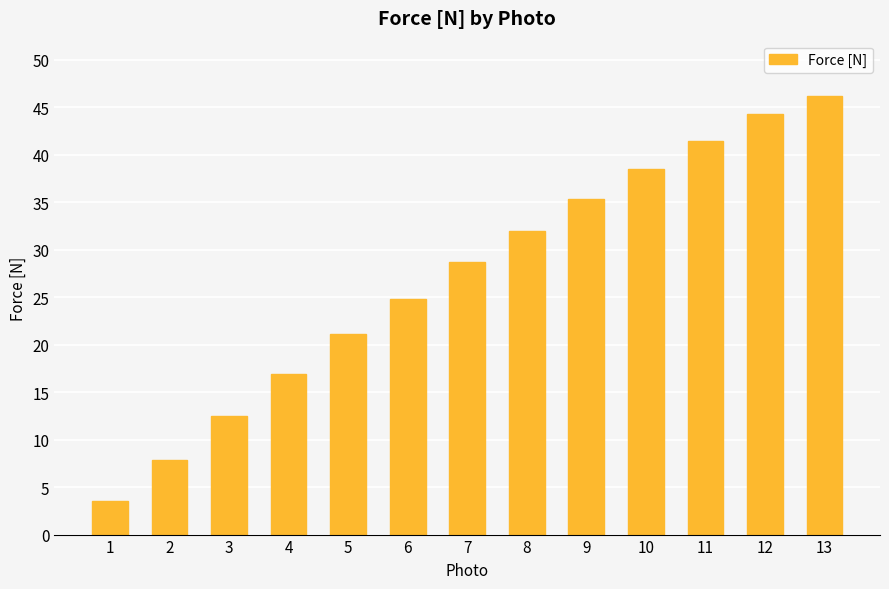

Count the number of categories in the chart.

13